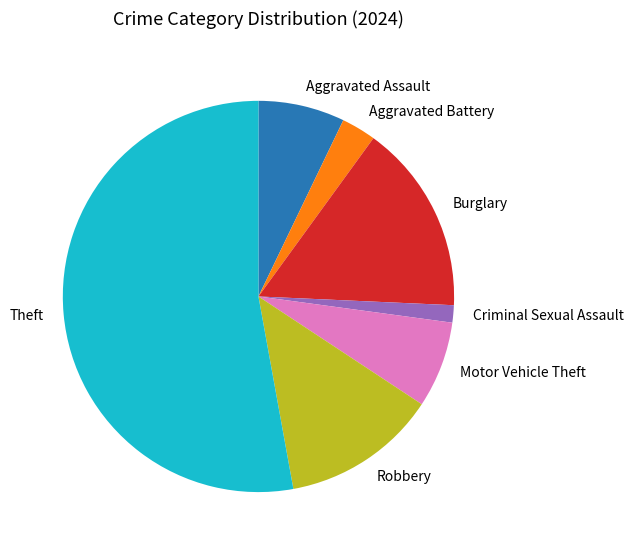

Which has a higher value, Theft or Aggravated Battery?

Theft